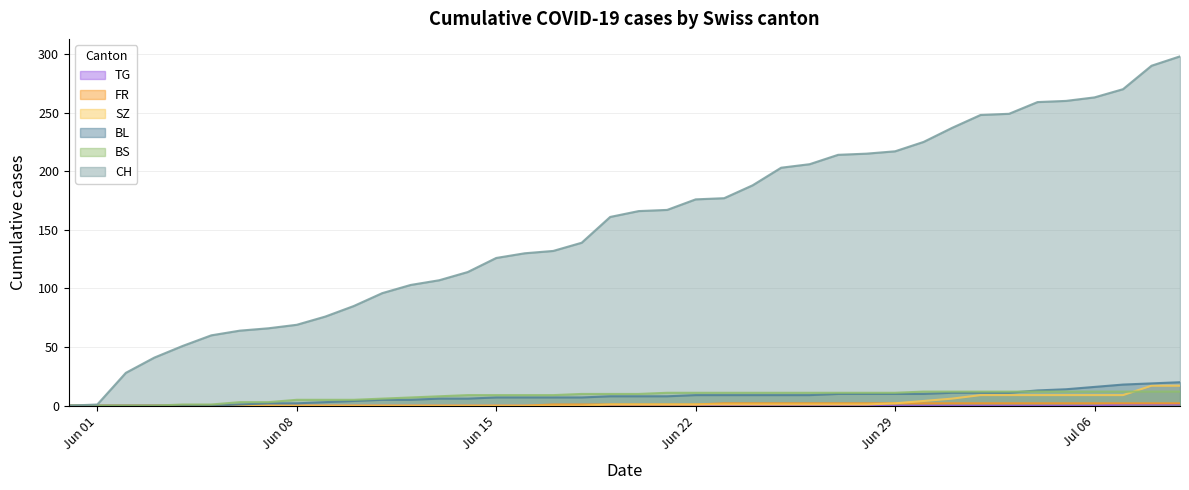

Which series has the largest range (max minus min)?

CH